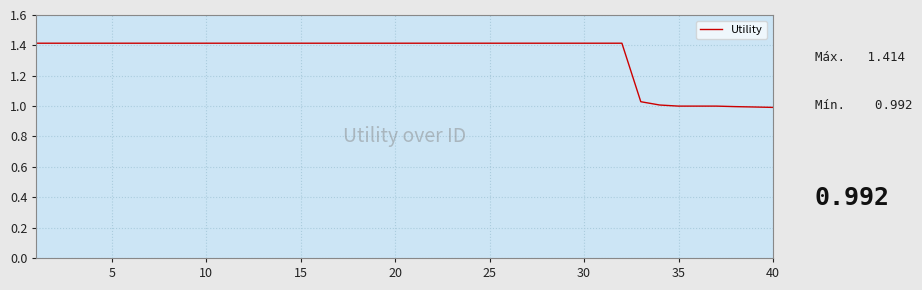

What is the difference between the maximum and minimum values?

0.4